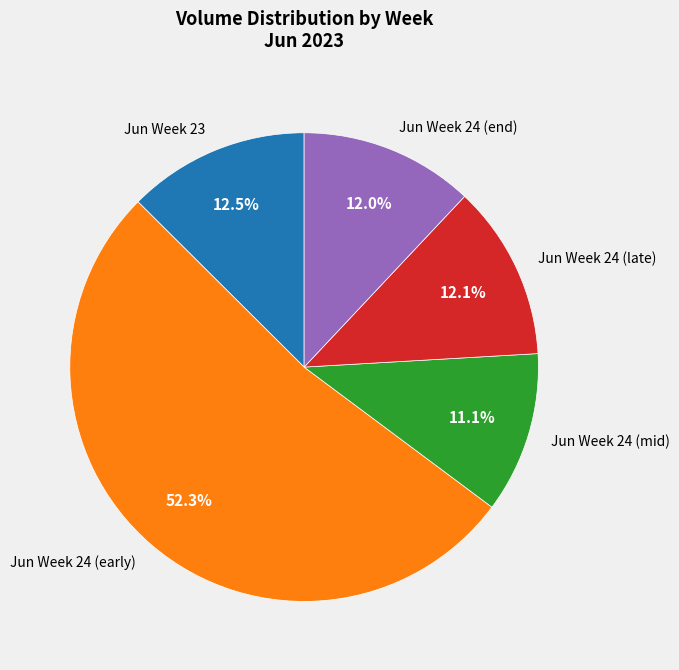

Which category accounts for the majority?

Jun Week 24 (early)